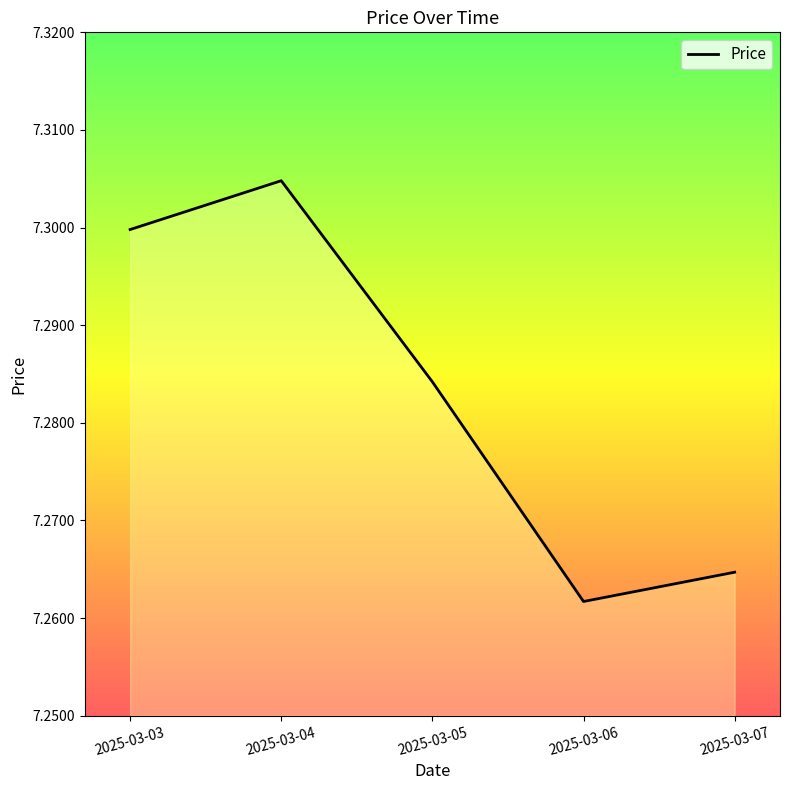

How many series are shown in this chart?

1